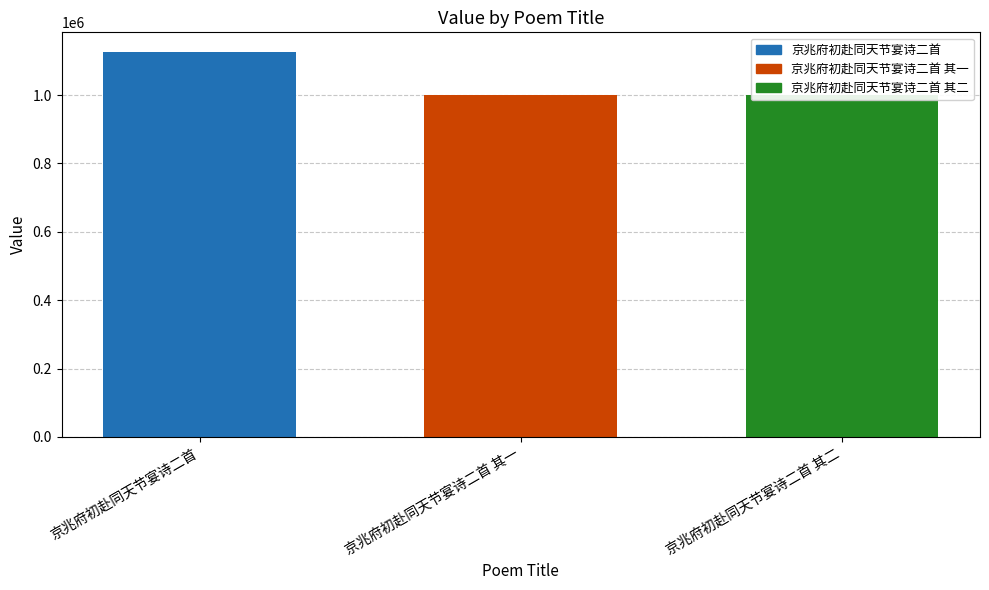

The value at 京兆府初赴同天节宴诗二首 is 307156. True or false?

False